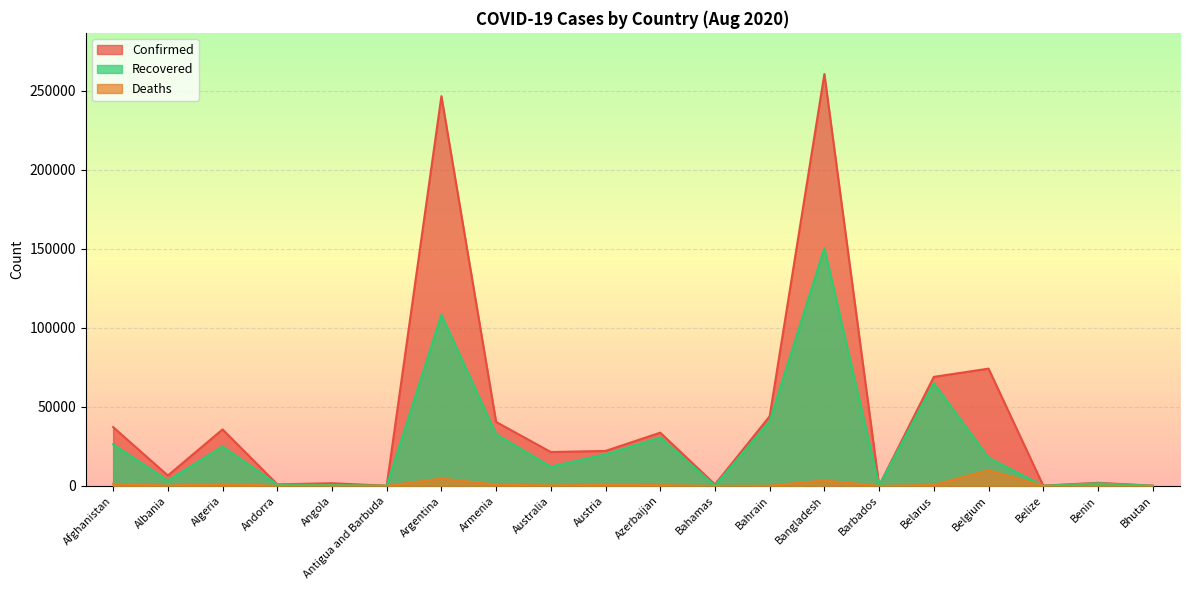

At which label does Recovered first exceed 17780?

Afghanistan